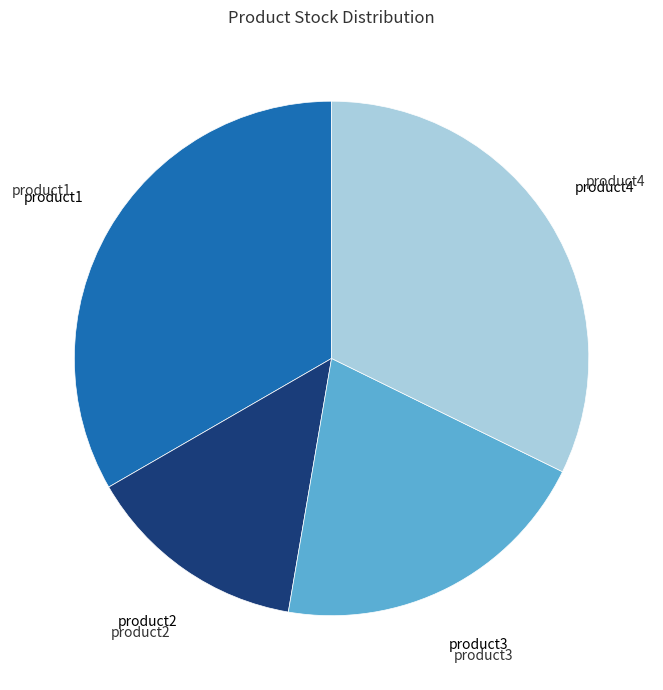

Which has a higher value, product4 or product3?

product4